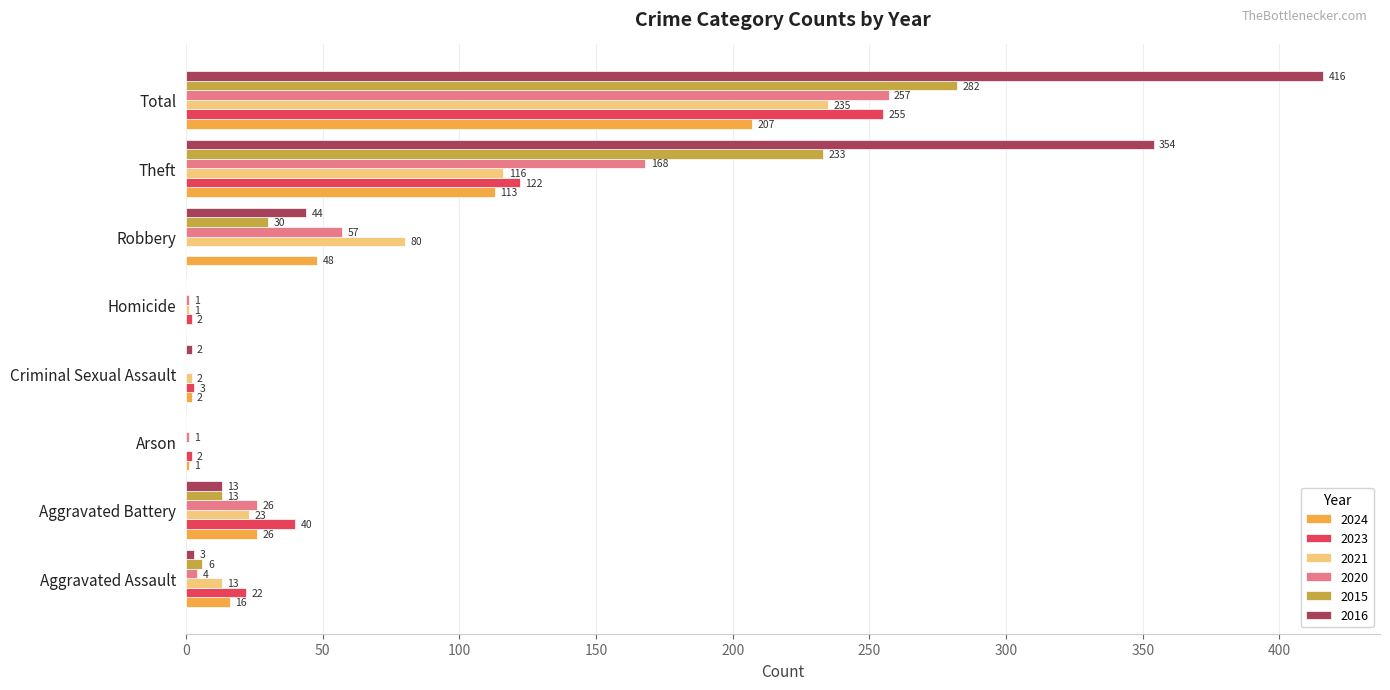

Which series has the widest spread of values?

2016